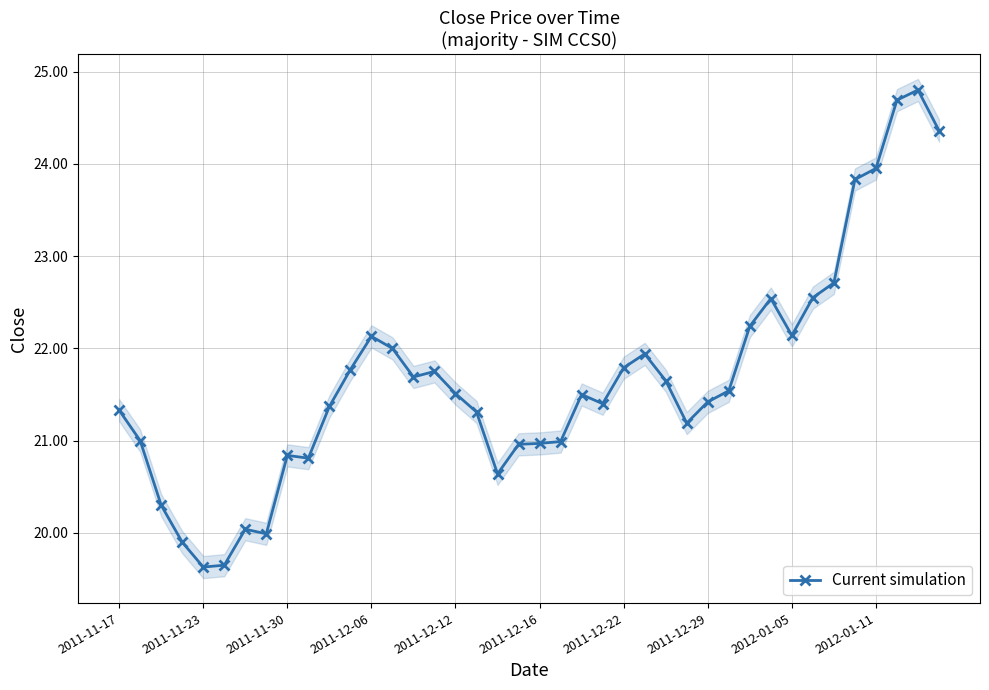

What is the maximum value for Current simulation?

24.8